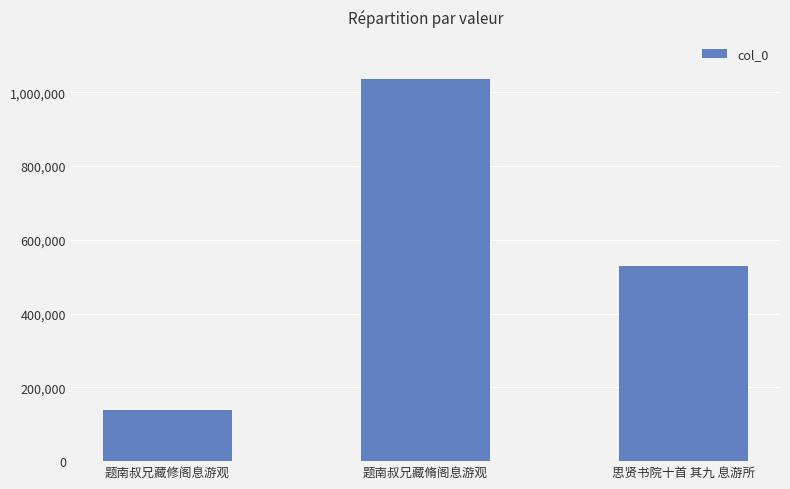

Reading left to right, what are all the values shown in this chart?

题南叔兄藏修阁息游观=139859	题南叔兄藏脩阁息游观=1034875	思贤书院十首 其九 息游所=530330